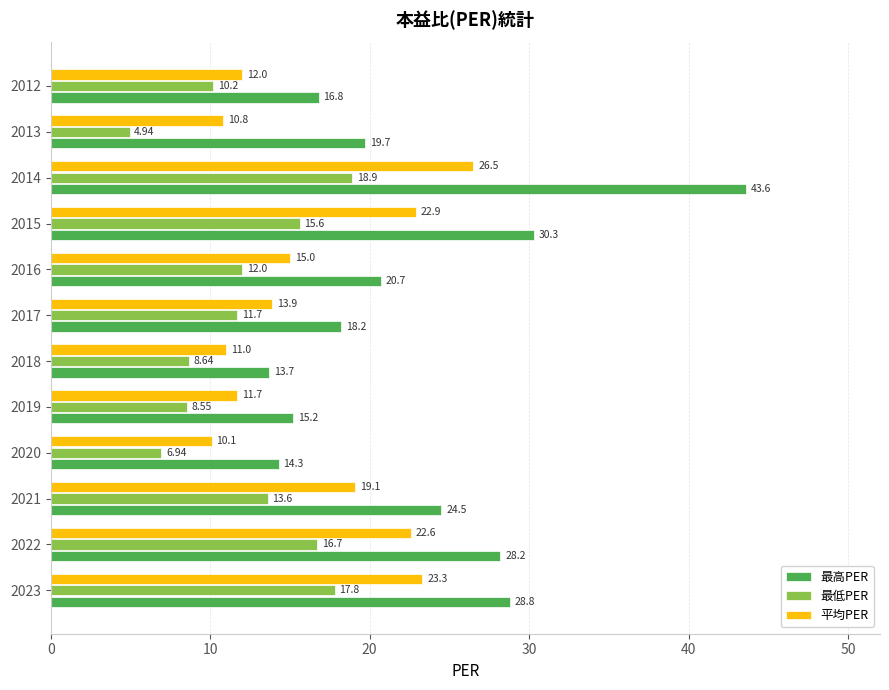

Rank the categories by 最低PER value from highest to lowest.

2014, 2023, 2022, 2015, 2021, 2016, 2017, 2012, 2018, 2019, 2020, 2013